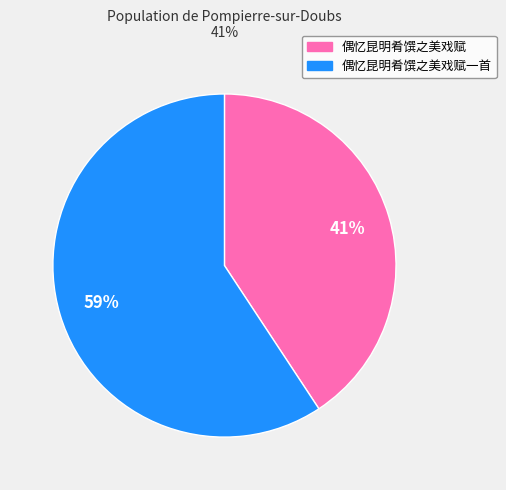

Rank the categories by value from lowest to highest.

偶忆昆明肴馔之美戏赋, 偶忆昆明肴馔之美戏赋一首